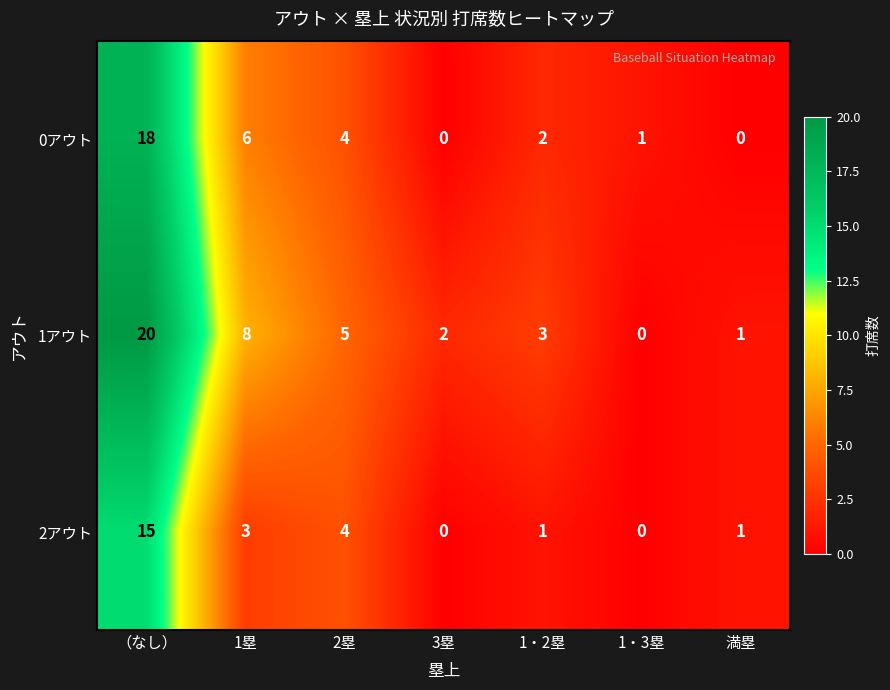

Between 1塁 and 満塁, which series saw the biggest shift?

1アウト